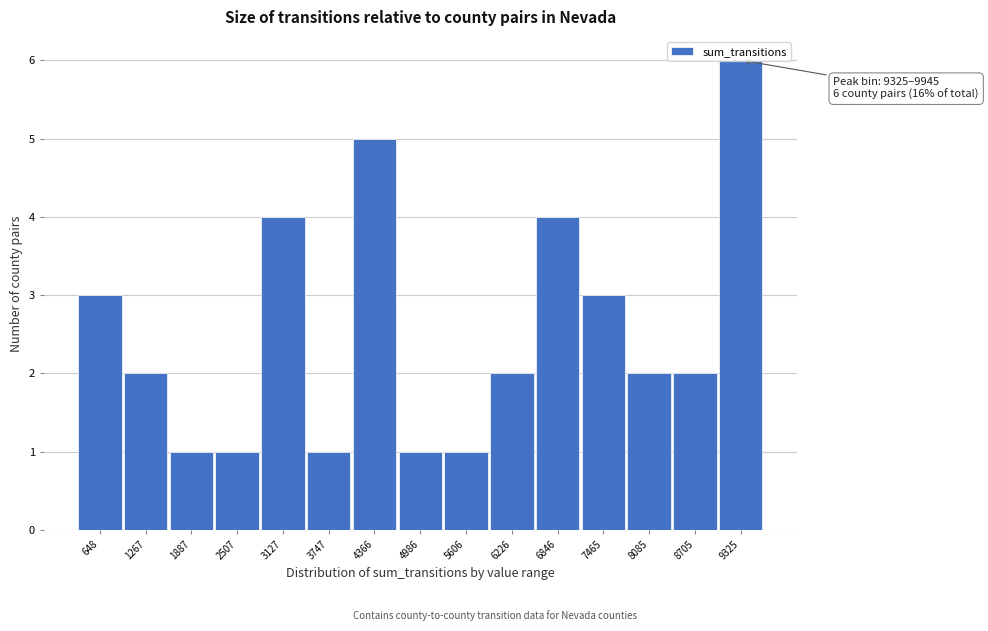

Which label corresponds to the largest value in the chart?

9325